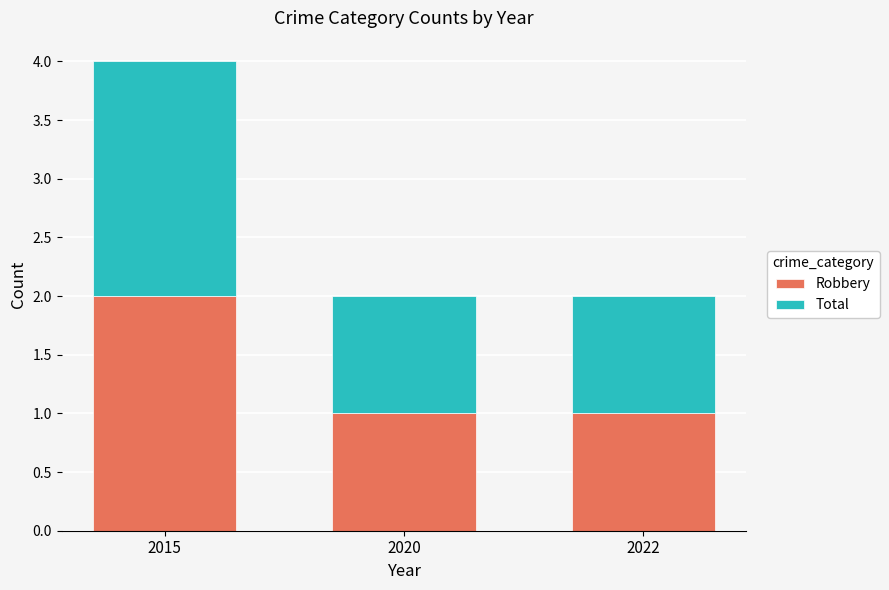

What is the difference between the maximum and minimum values in the Robbery series?

1